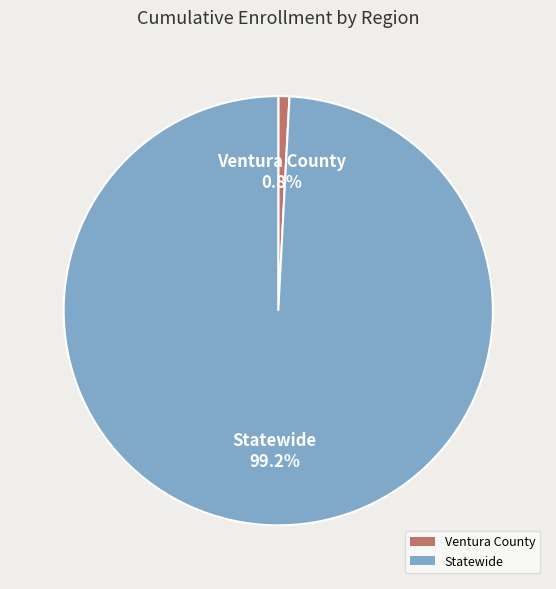

To the nearest percent, what is the combined percentage of Ventura County and Statewide?

100%